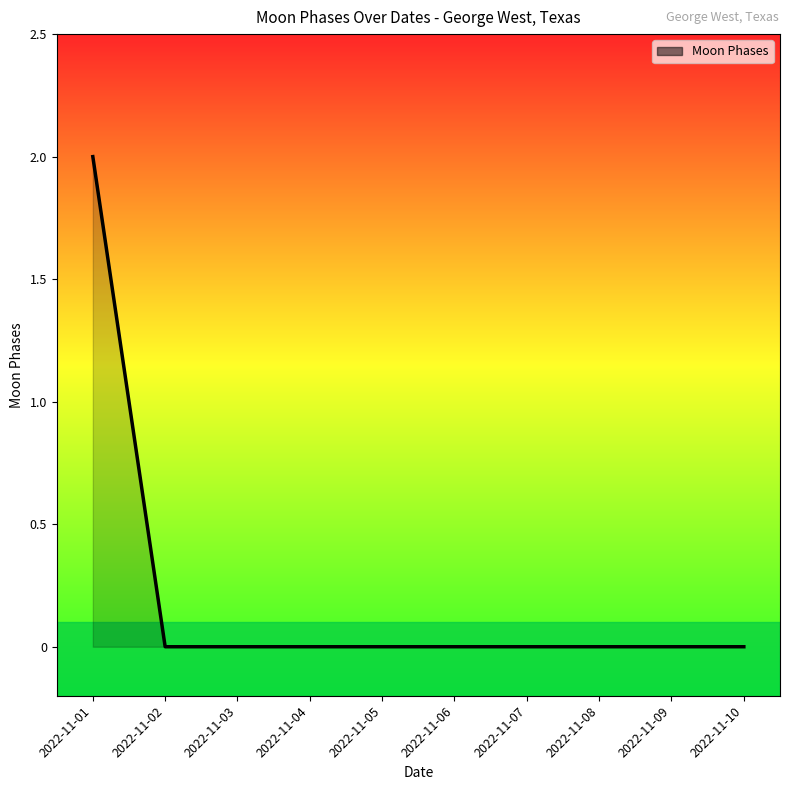

Which category has the highest value across all series?

2022-11-01